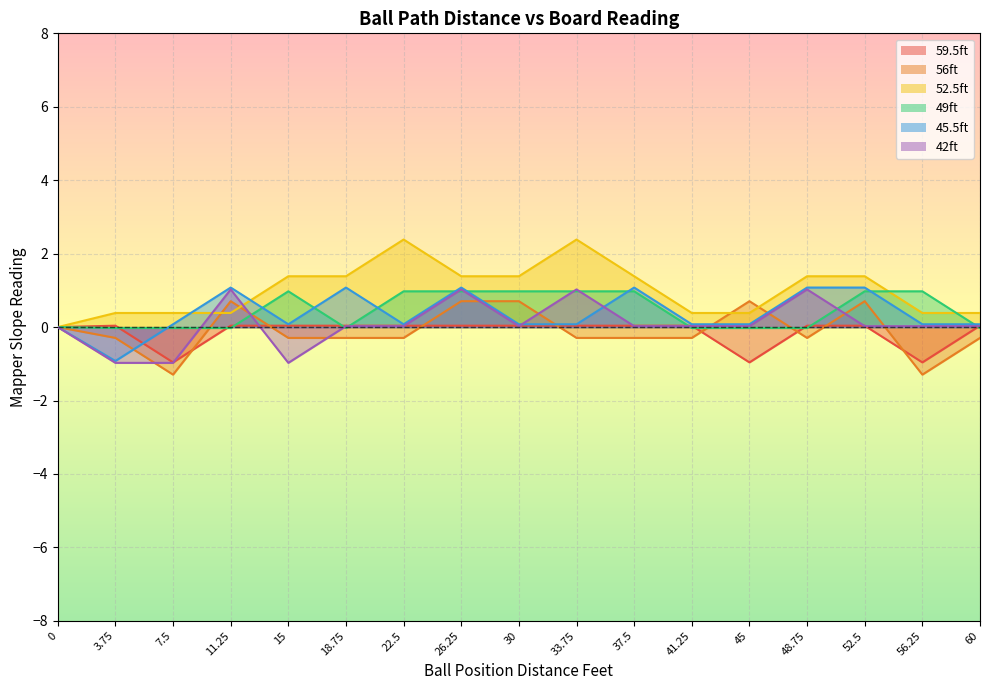

How many times do 59.5ft and 42ft cross each other?

10